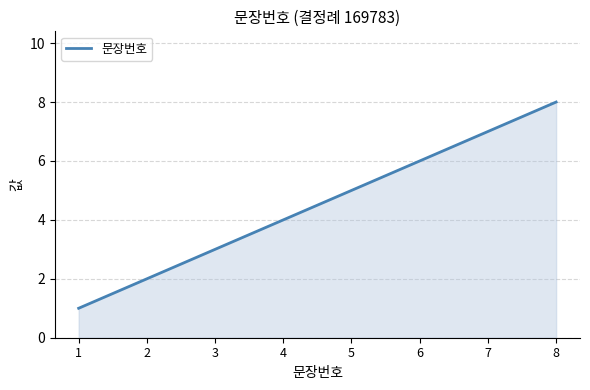

What is the sum of all values?

36